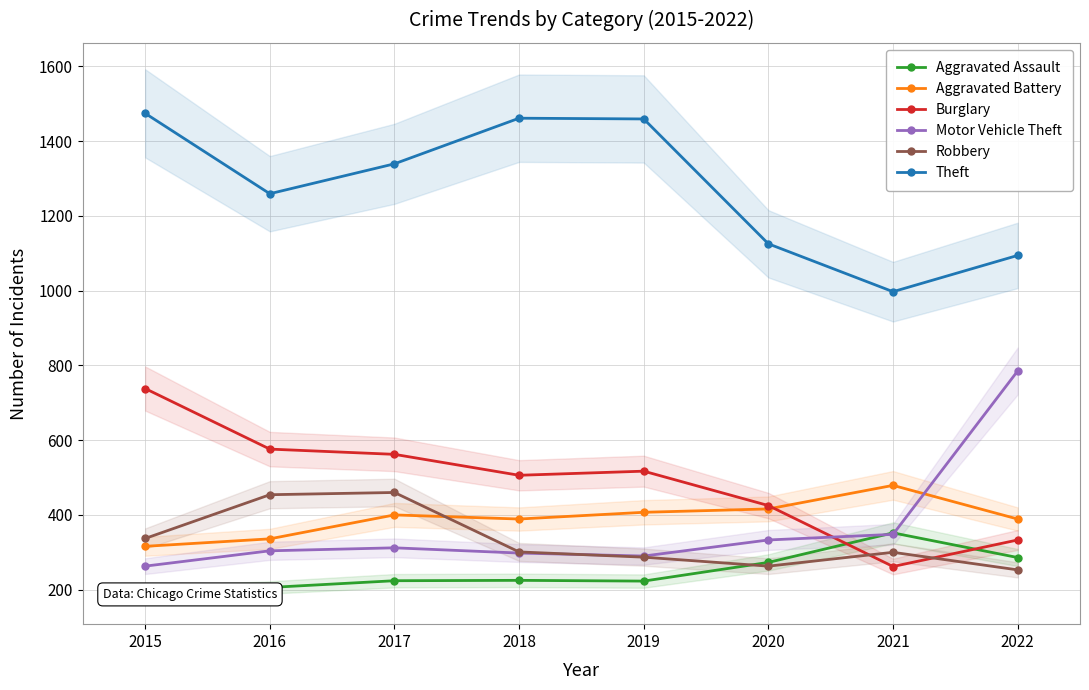

Reading left to right, extract all data points from this chart.

Aggravated Assault: 194	206	224	225	223	273	352	286
Aggravated Battery: 316	336	400	389	407	416	479	389
Burglary: 738	576	562	506	517	425	262	333
Motor Vehicle Theft: 263	304	312	298	290	333	348	785
Robbery: 337	454	460	301	287	263	300	253
Theft: 1474	1259	1339	1461	1459	1125	997	1094